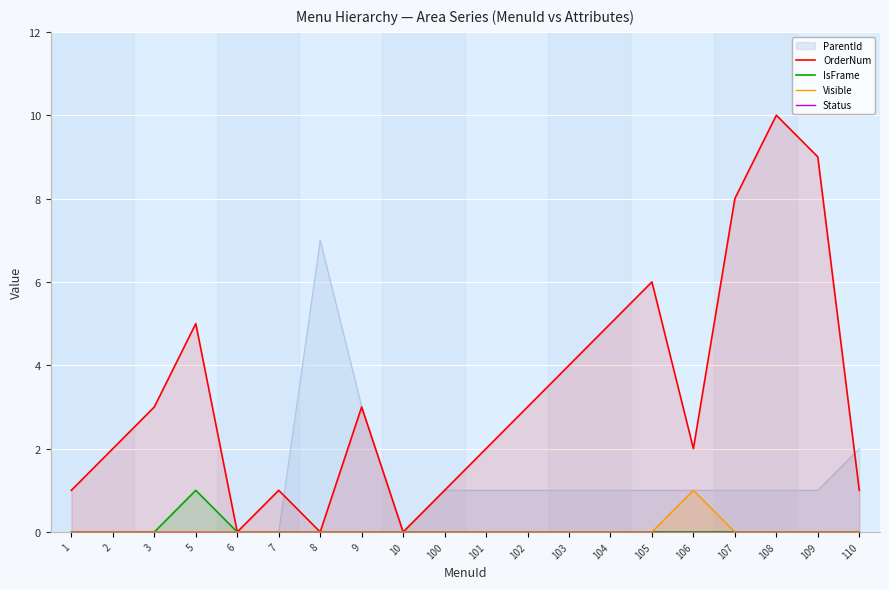

The Visible series shows 0 at 9. True or false?

True